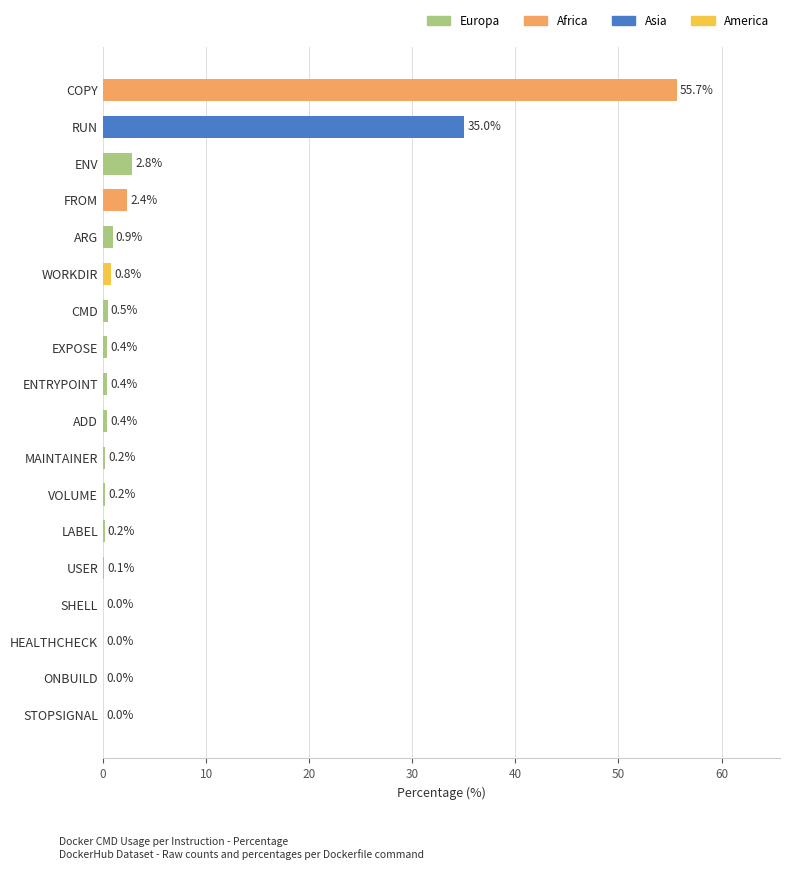

Which has a higher value, USER or EXPOSE?

EXPOSE